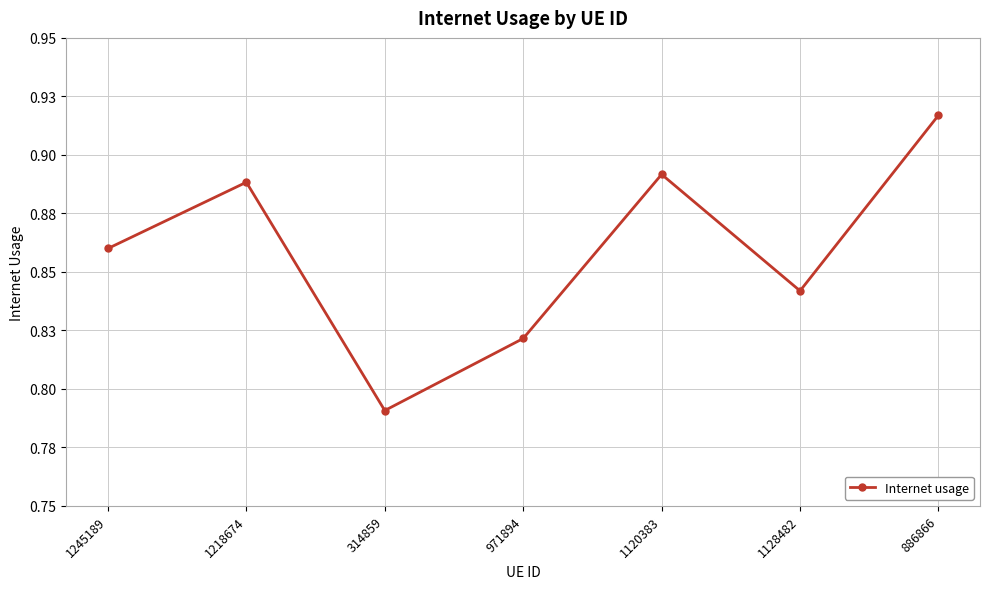

Is this an area chart (filled region under the line)?

No